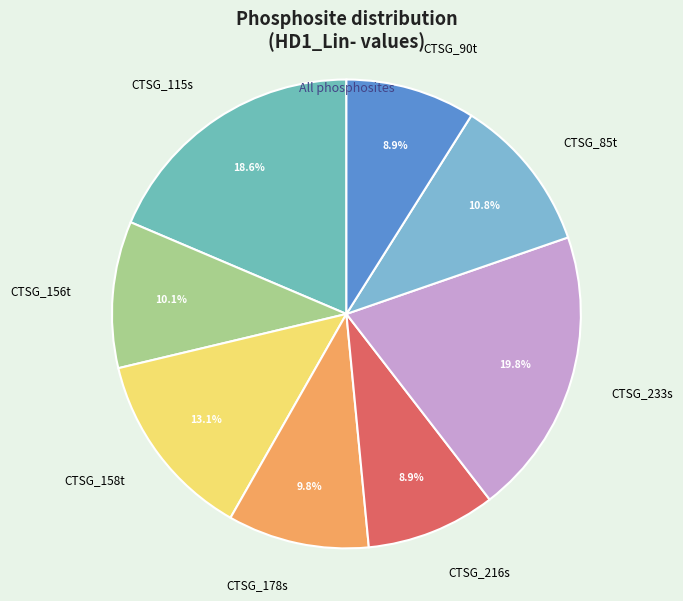

To the nearest percent, what is the difference between the largest and smallest slice percentages?

11%